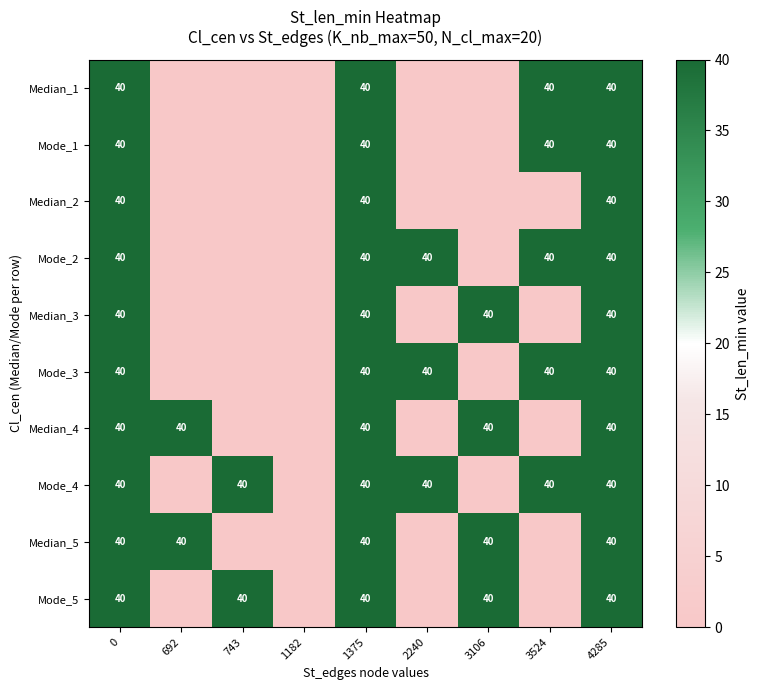

The Mode_5 series shows 40 at 4285. True or false?

True